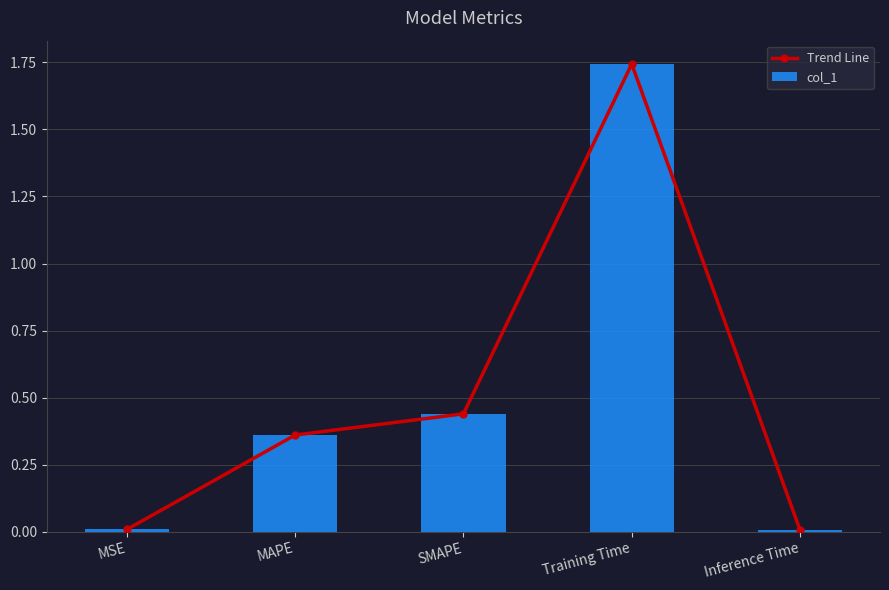

What is the sum of all col_1 values?

2.6